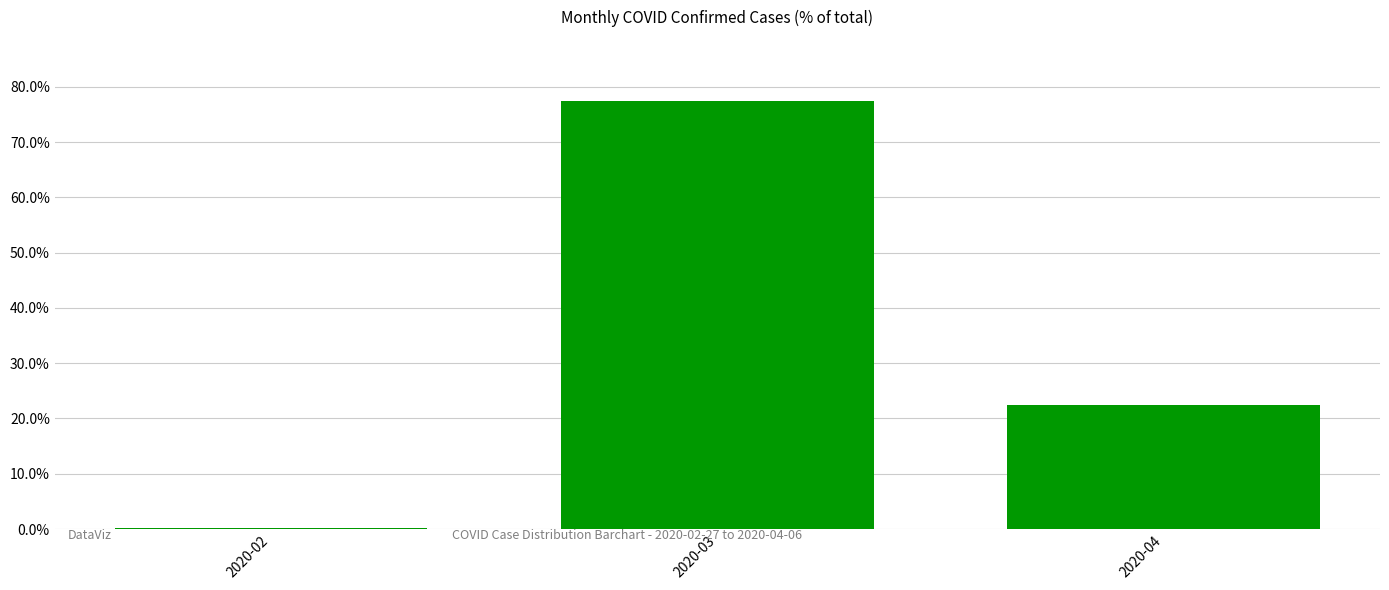

At which category does the chart reach its peak across all series?

2020-03